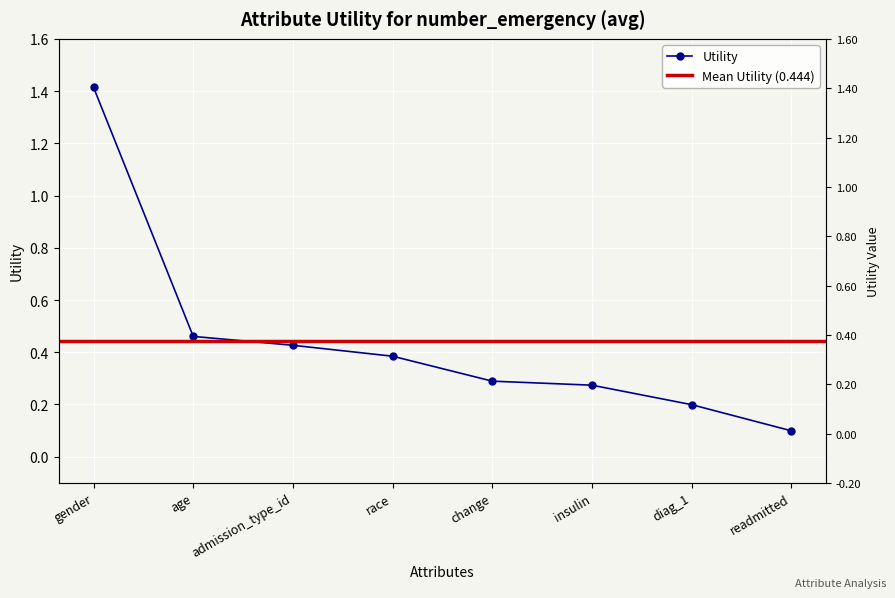

Read the value at insulin.

0.3